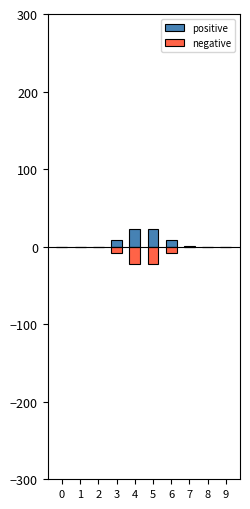

True or false: positive has a value of 31.5 at 4.

False